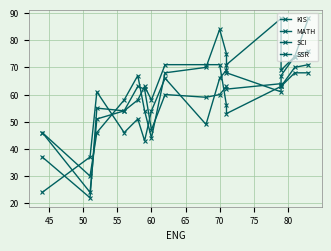

What is the label of the 6th point from the left?

65